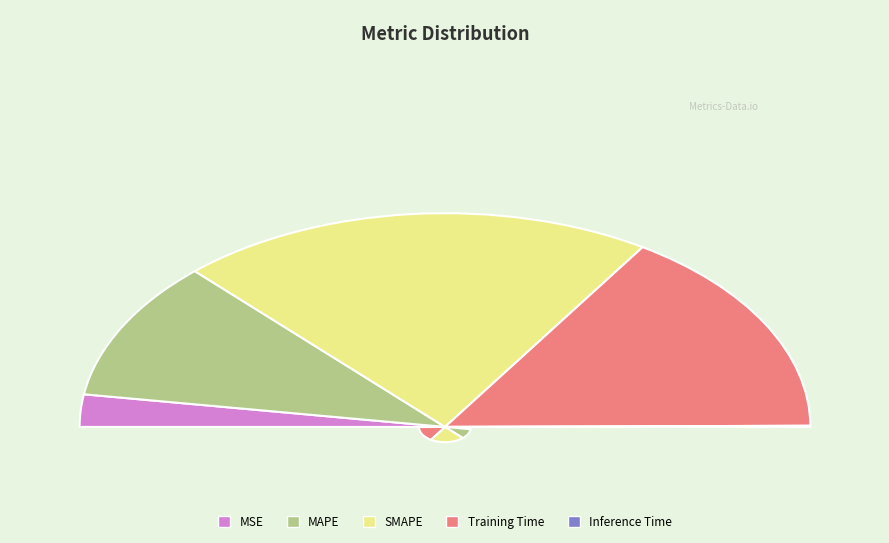

Rank the categories by value from lowest to highest.

Inference Time, MSE, MAPE, Training Time, SMAPE